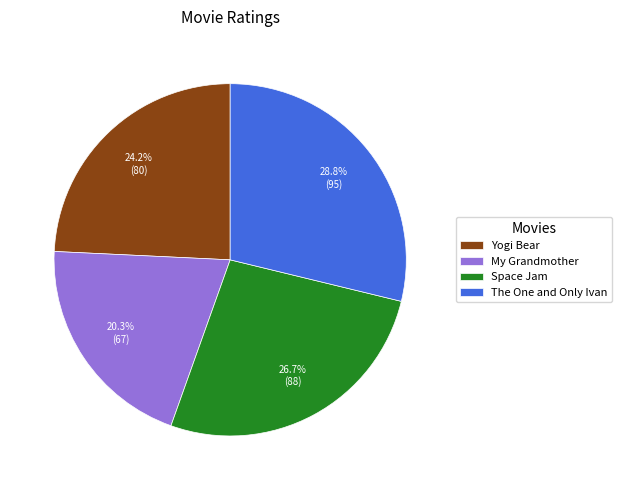

How many slices are in this pie chart?

4